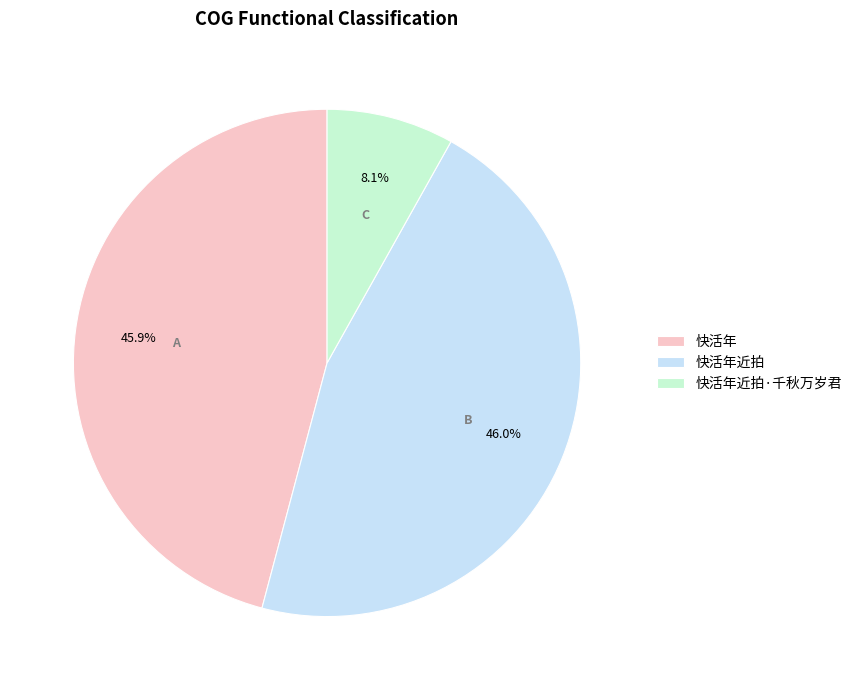

Is there any slice that represents more than half of the pie?

No